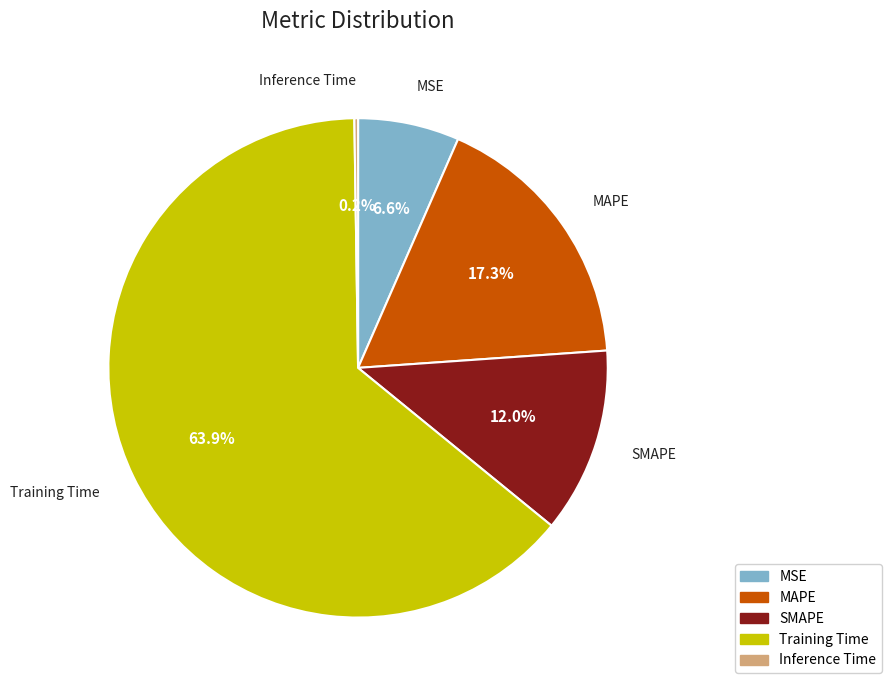

What percentage is NOT represented by Training Time?

36.1%